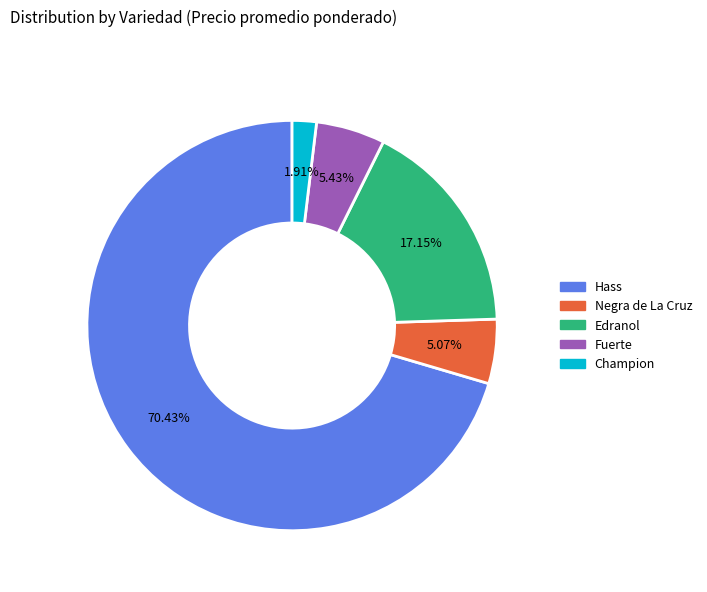

How many segments does this pie chart have?

5